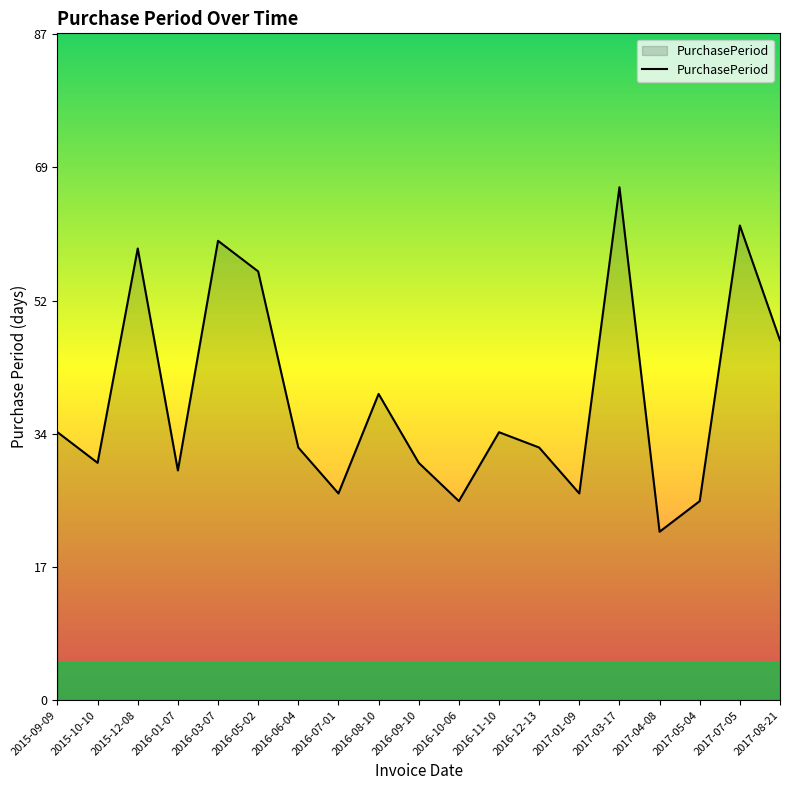

What value does the data have at 2016-07-01, to the nearest 10?

30